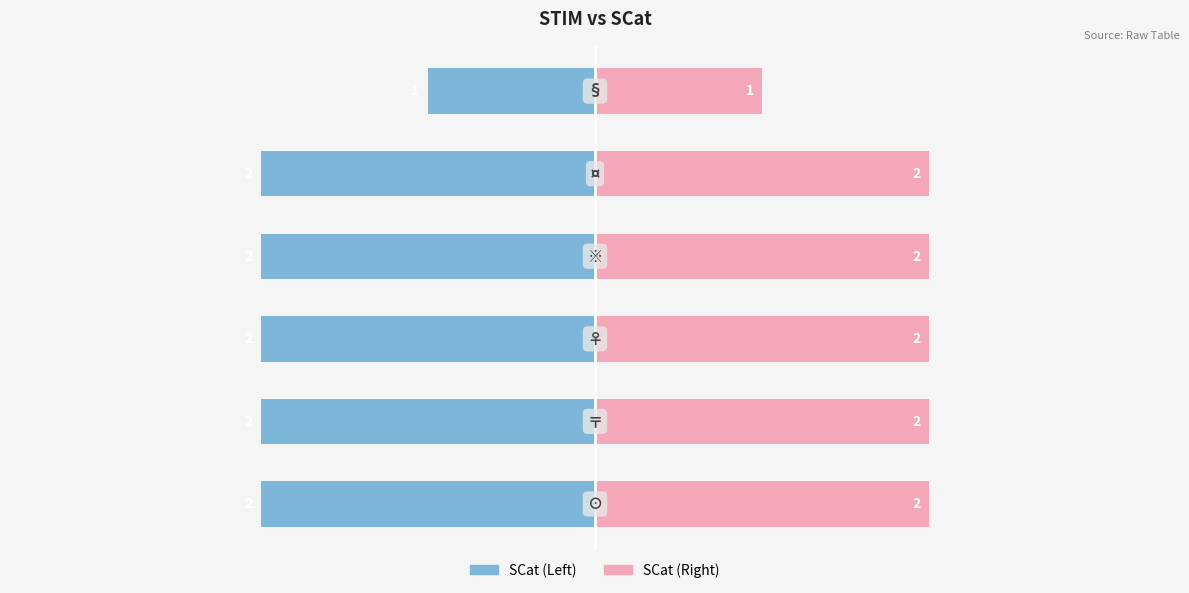

What is the value of the SCat (Right) bar at the 3rd from the left?

2